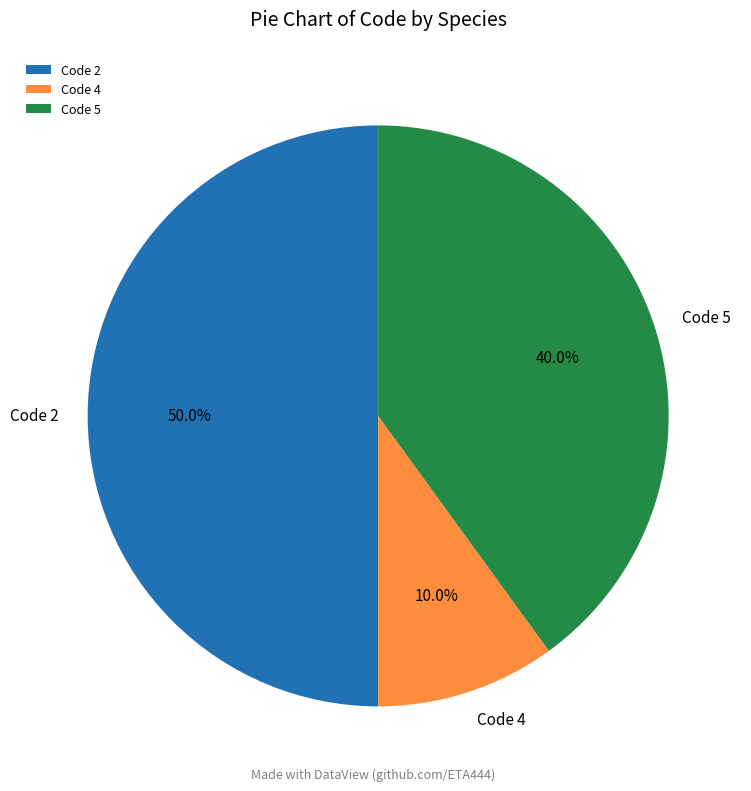

Rank the categories by value from highest to lowest.

Code 2, Code 5, Code 4